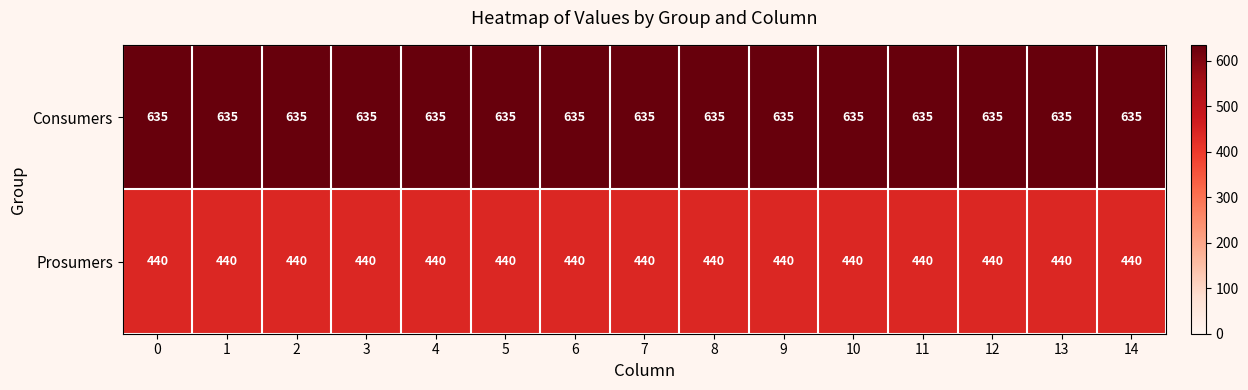

List the series in order of their overall mean, highest first.

Consumers, Prosumers